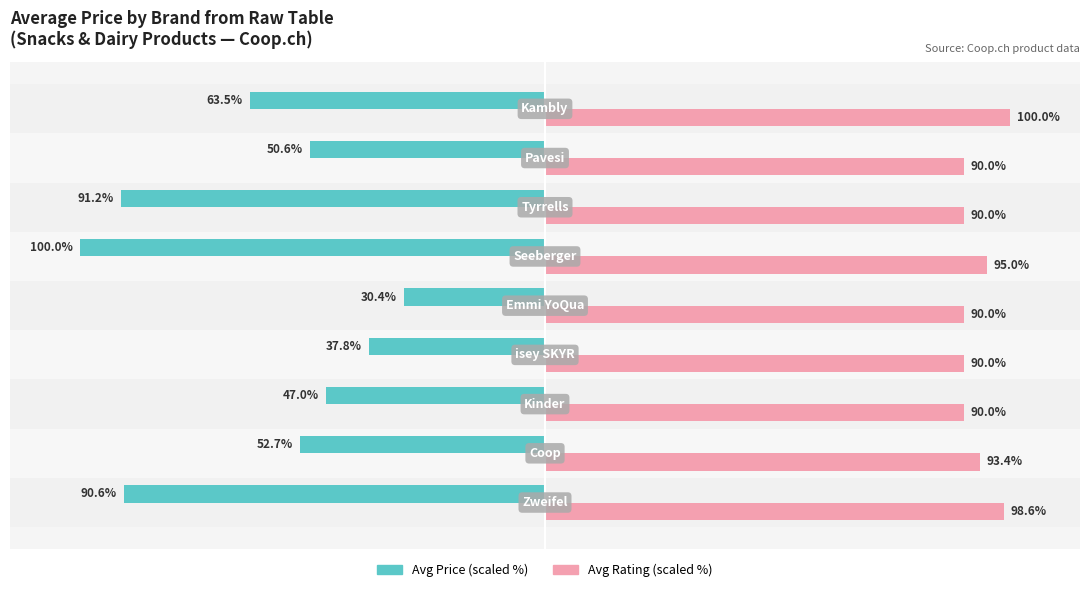

Which series has the largest total across all categories?

Avg Rating (scaled %)